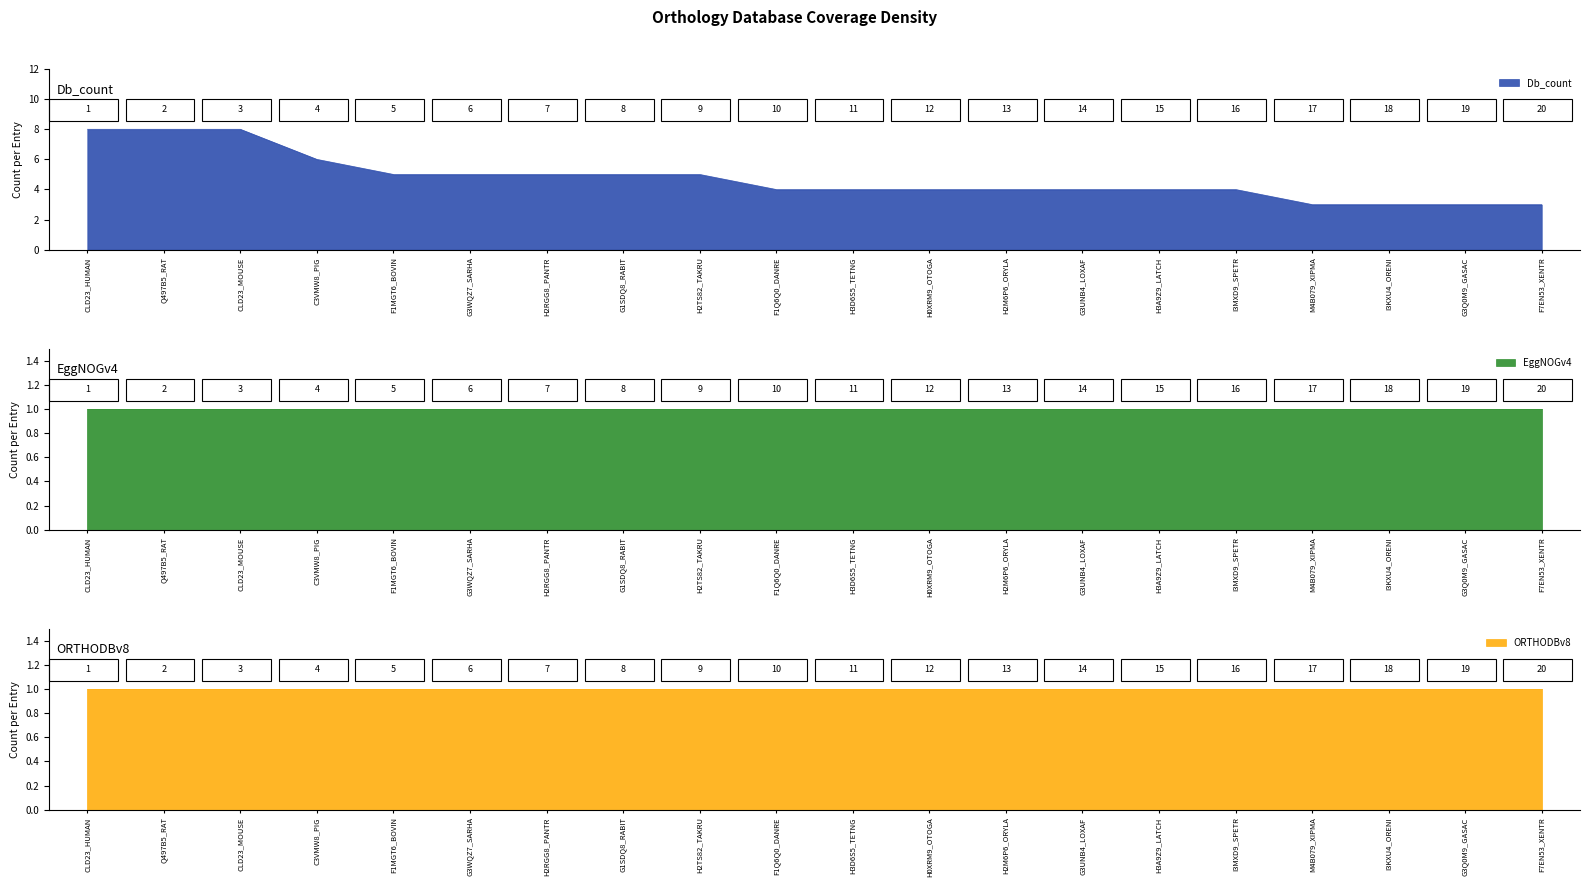

Count the number of categories in the chart.

20